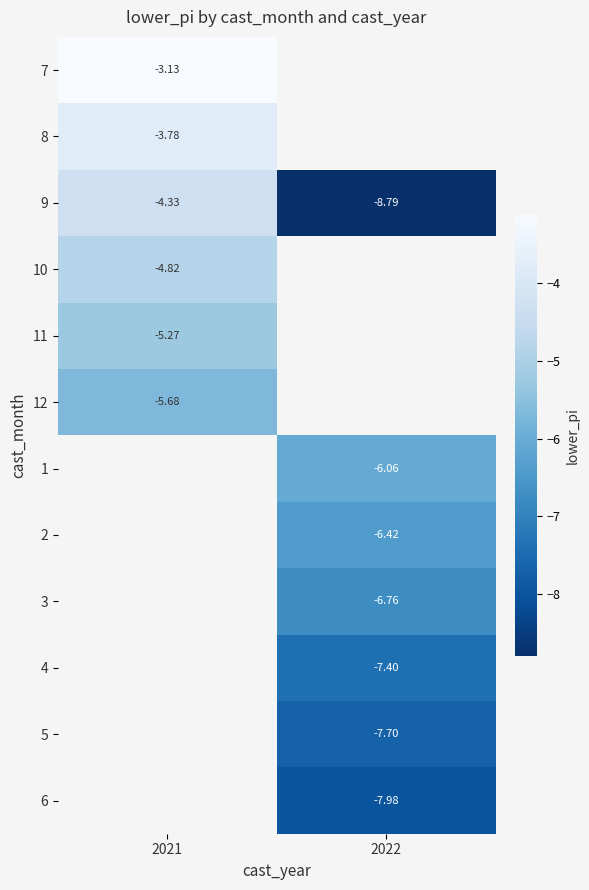

Between 2022 and 2021, which is larger?

2021